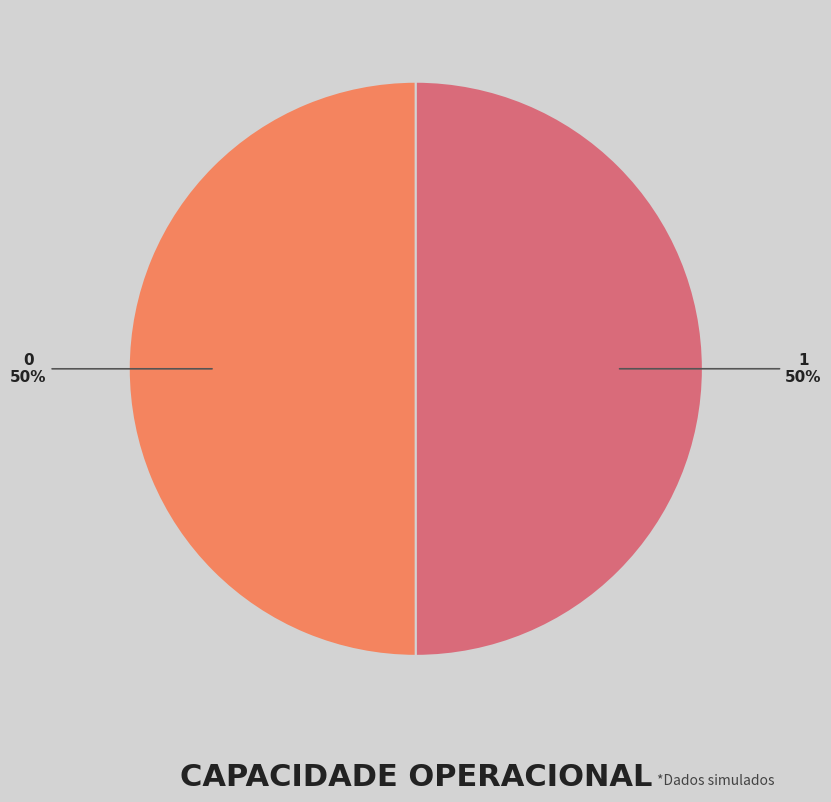

What is the ratio of the value at 1 to the value at 0?

1.0